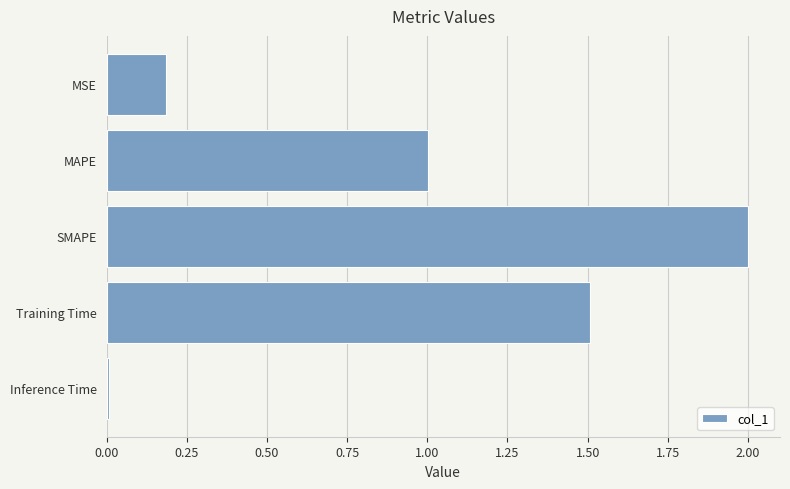

What is the label of the 4th bar from the top?

Training Time